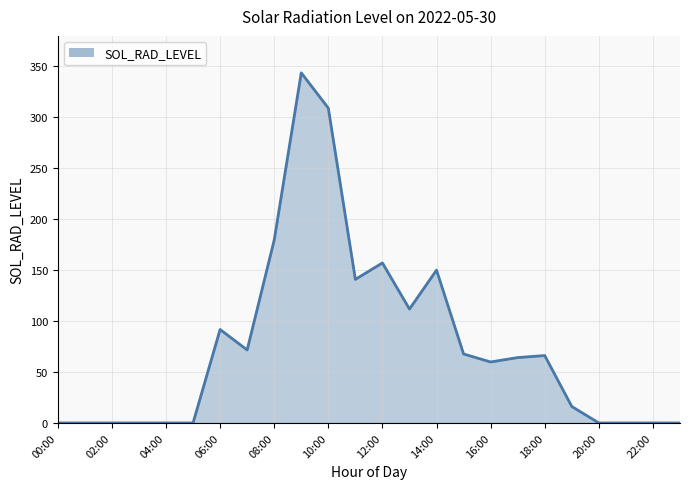

How many values are below 64?

12